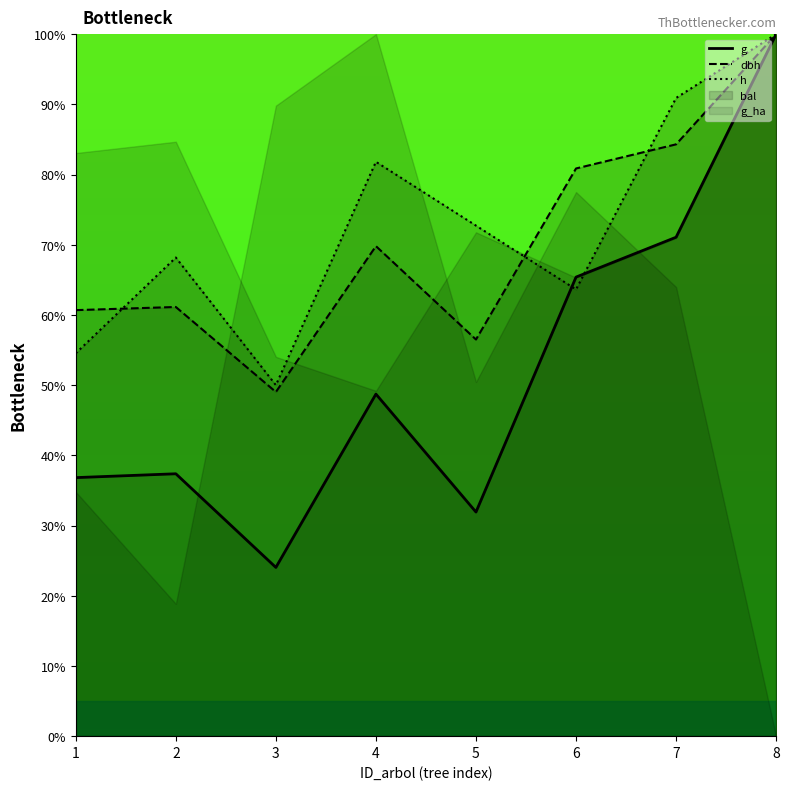

Is it true that h equals 130.1 at 4?

False